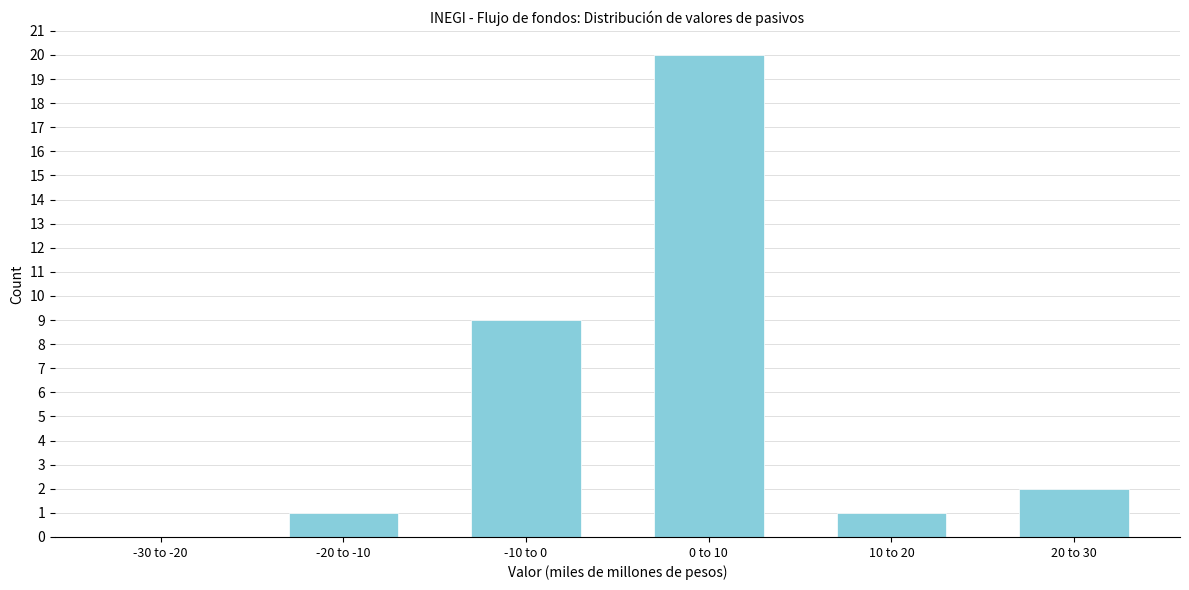

Reading left to right, list all the values displayed in this chart.

-30 to -20=0	-20 to -10=1	-10 to 0=9	0 to 10=20	10 to 20=1	20 to 30=2